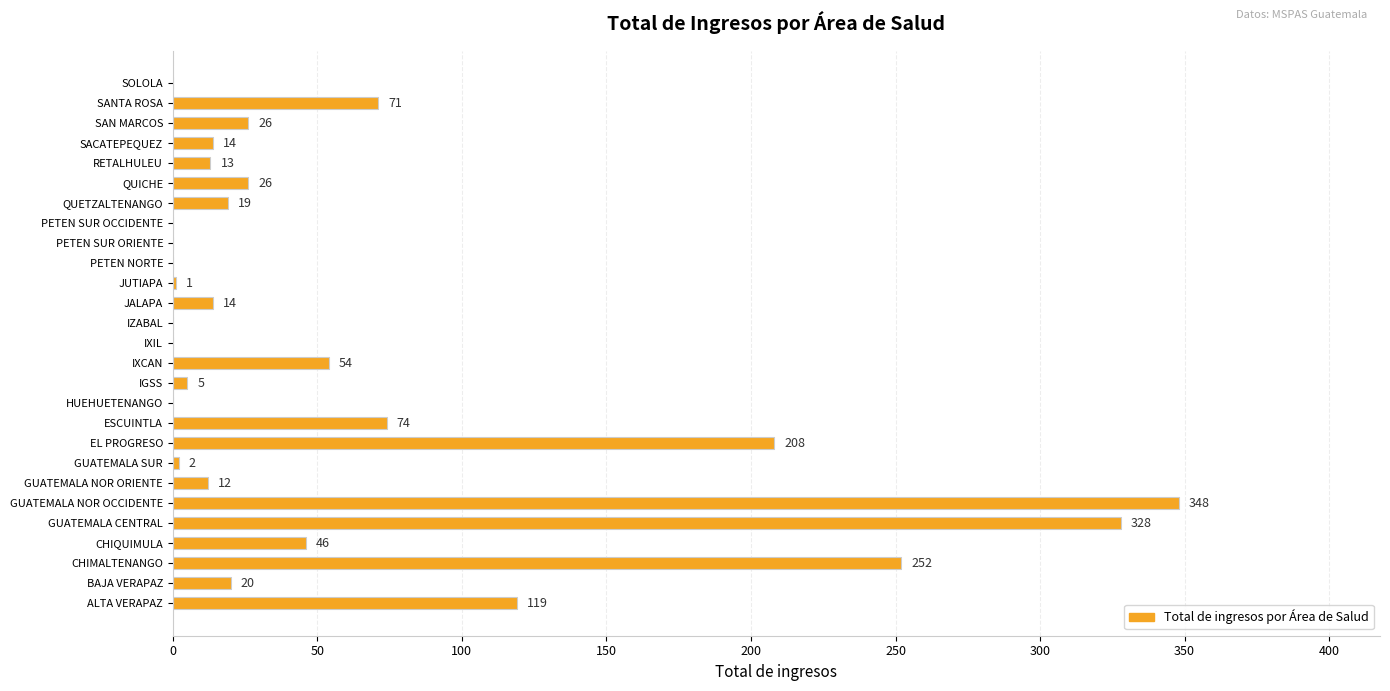

Which has a higher value, IXIL or GUATEMALA CENTRAL?

GUATEMALA CENTRAL